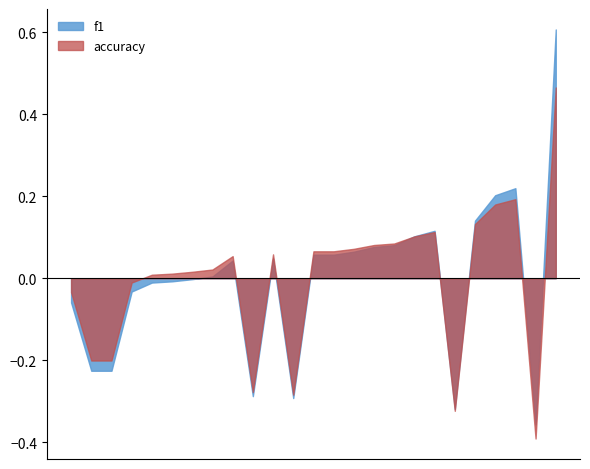

Which series changed the most between 4 and 13?

f1